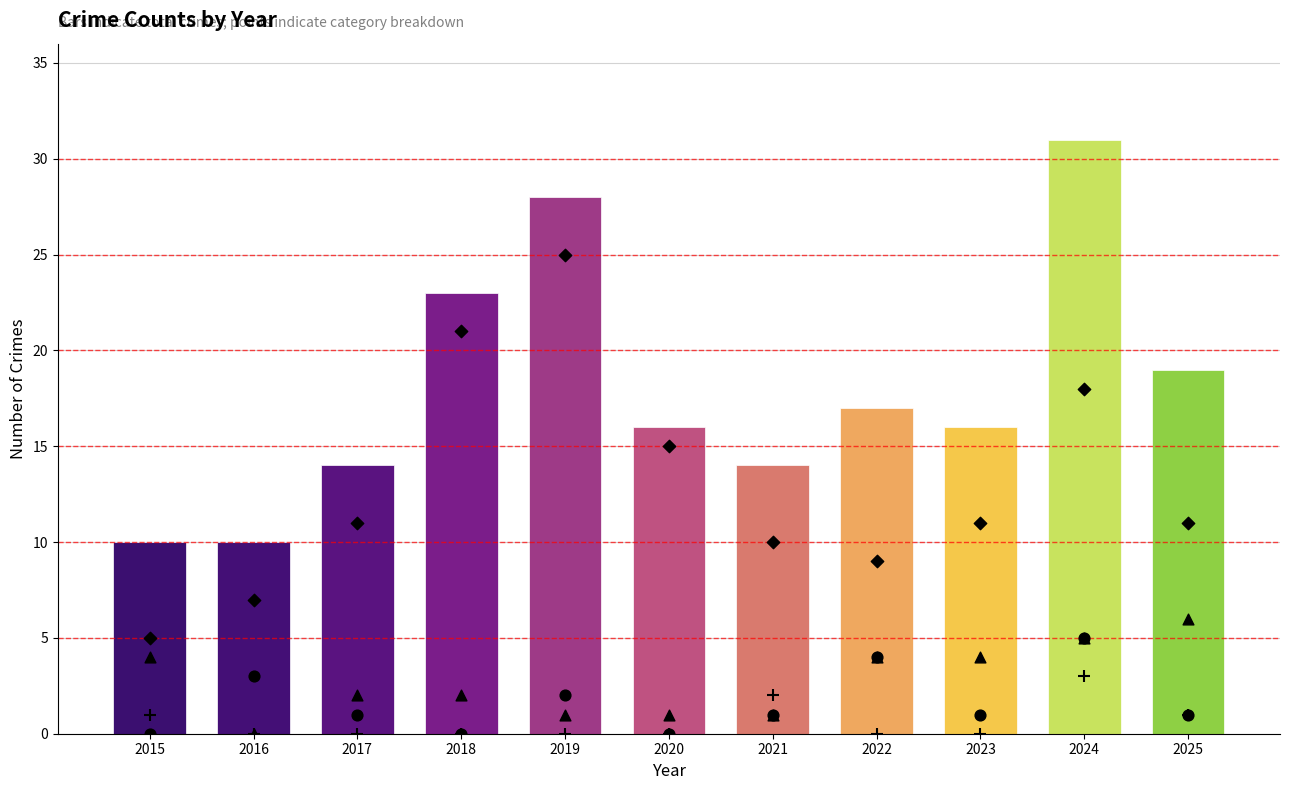

Is the value of Total at 2024 greater than the value of Aggravated Assault at 2025?

Yes